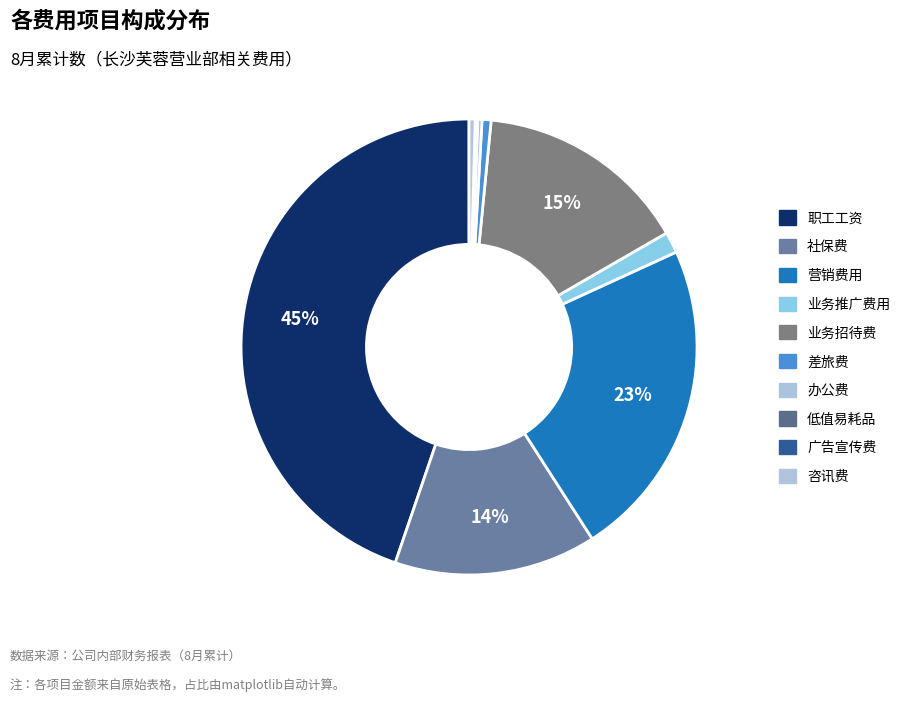

Is there a majority slice in this chart?

No